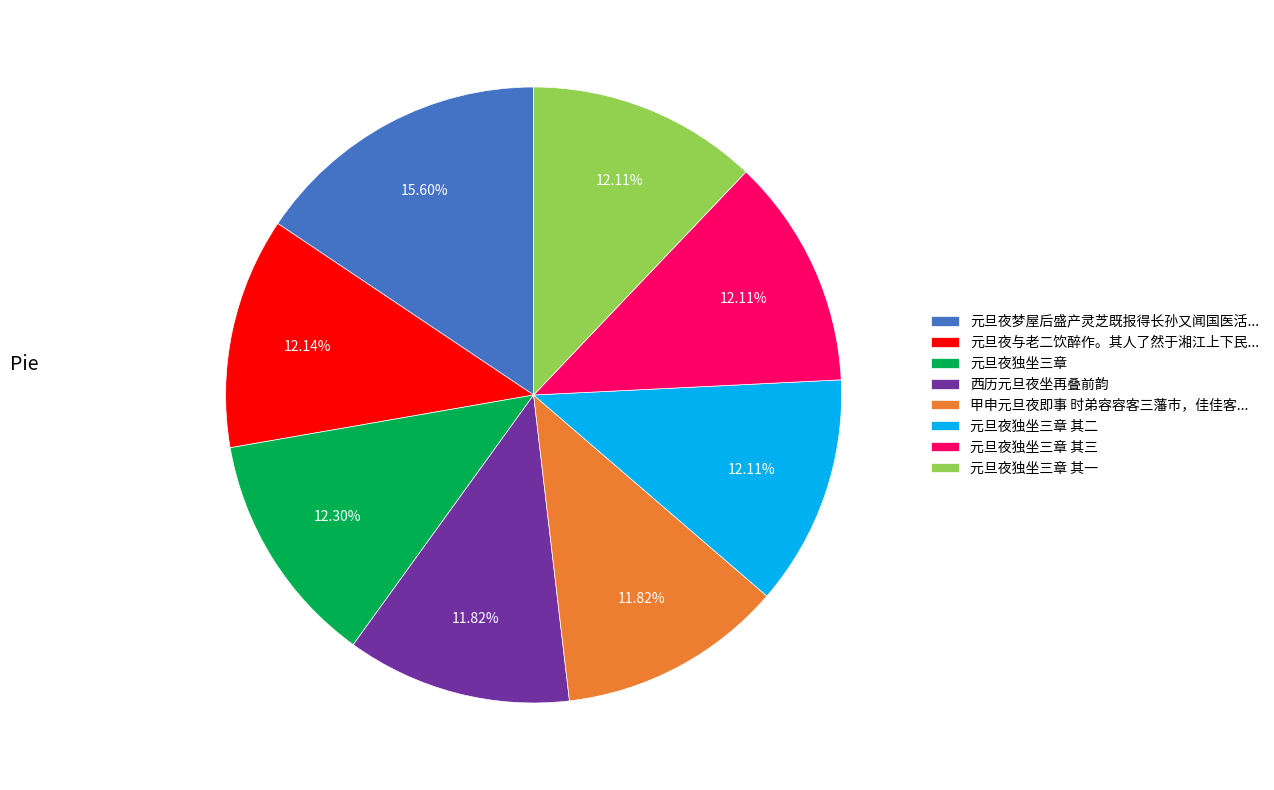

To the nearest percent, what is the difference between the largest and smallest slice percentages?

4%